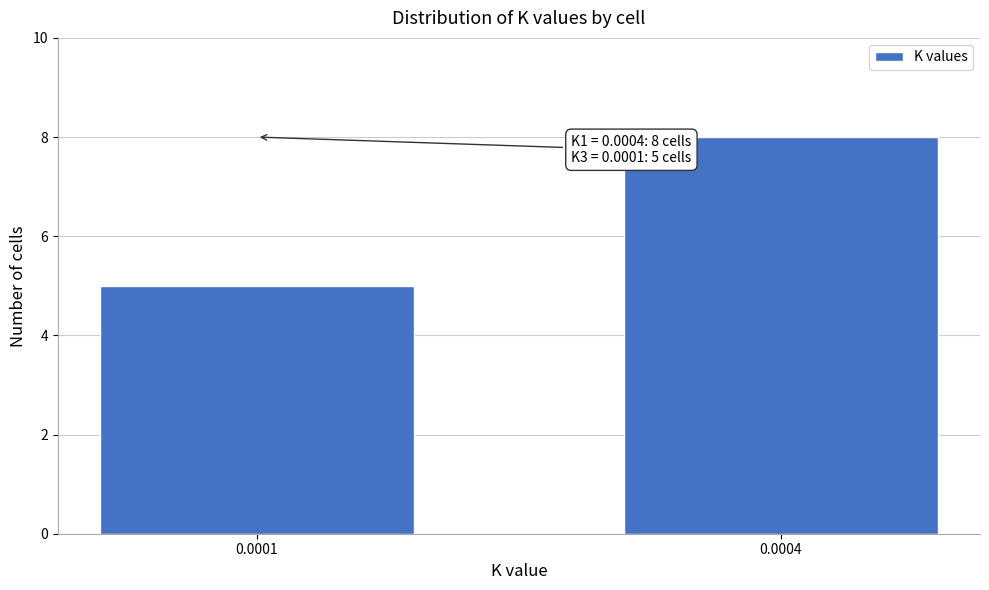

Reading left to right, what are all the values shown in this chart?

5	8